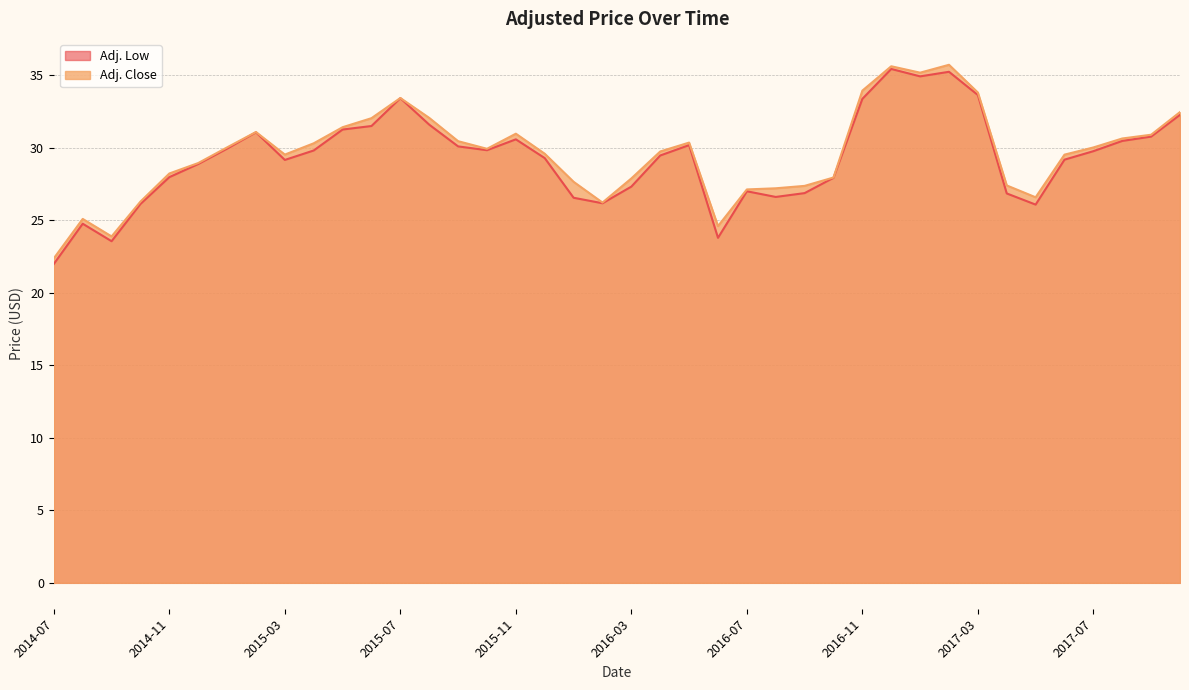

What is the difference between the Adj. Low values at 2017-10 and 2017-01?

2.7